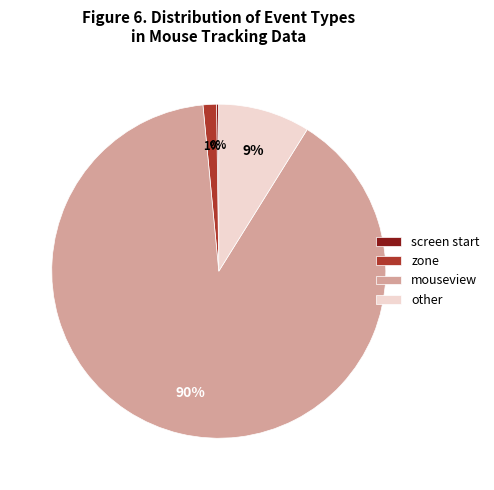

The other slice represents 9% of the pie. True or false?

True